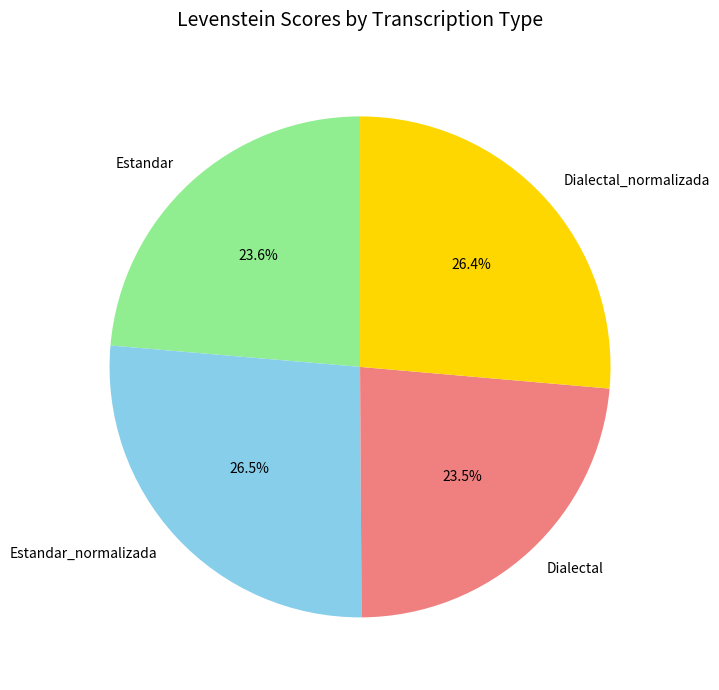

Combined, do Estandar_normalizada and Dialectal_normalizada account for over 50%?

Yes